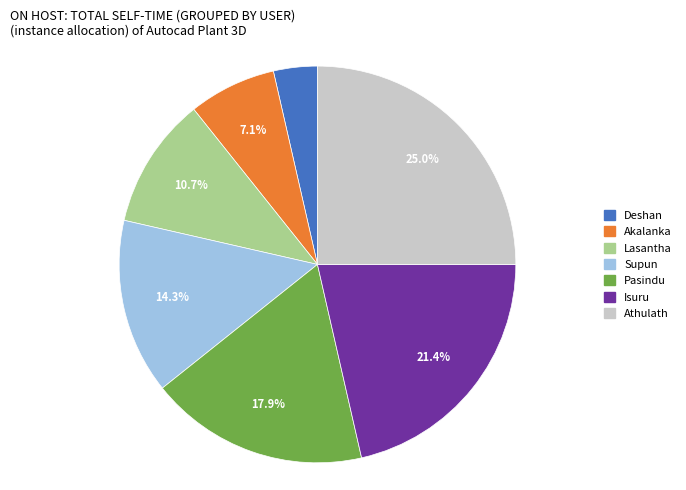

True or false: Supun accounts for 1% of the total.

False